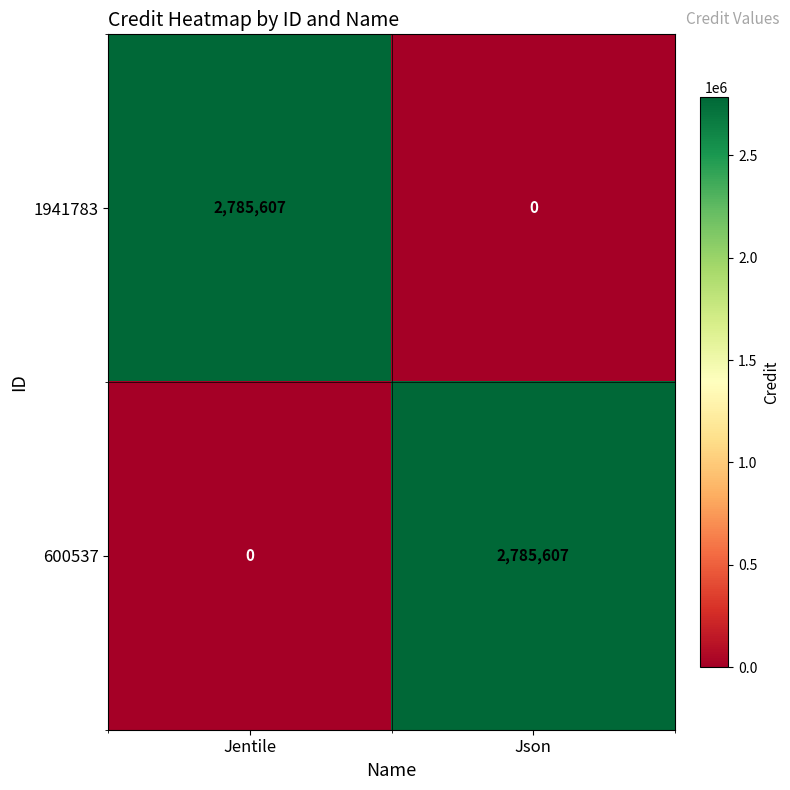

What is the difference between the highest and lowest values at Jentile?

2785607